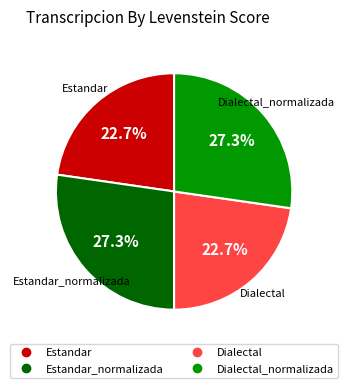

Is there a majority slice in this chart?

No